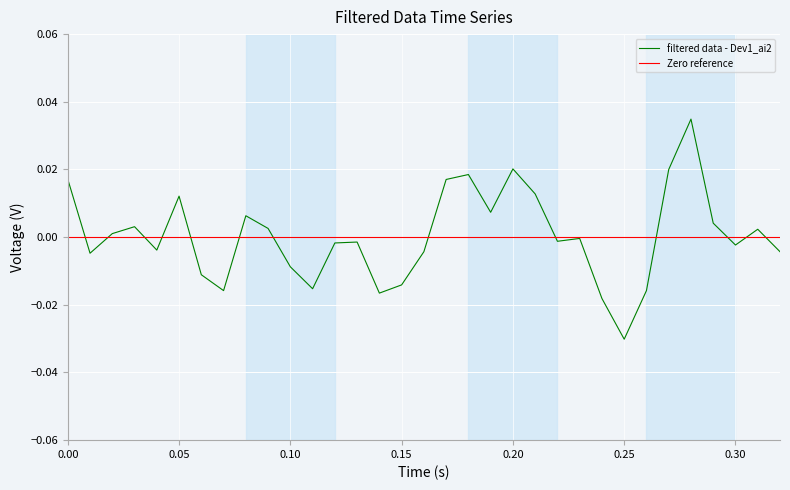

Which category has the lowest value in the filtered data - Dev1_ai2 series?

0.25